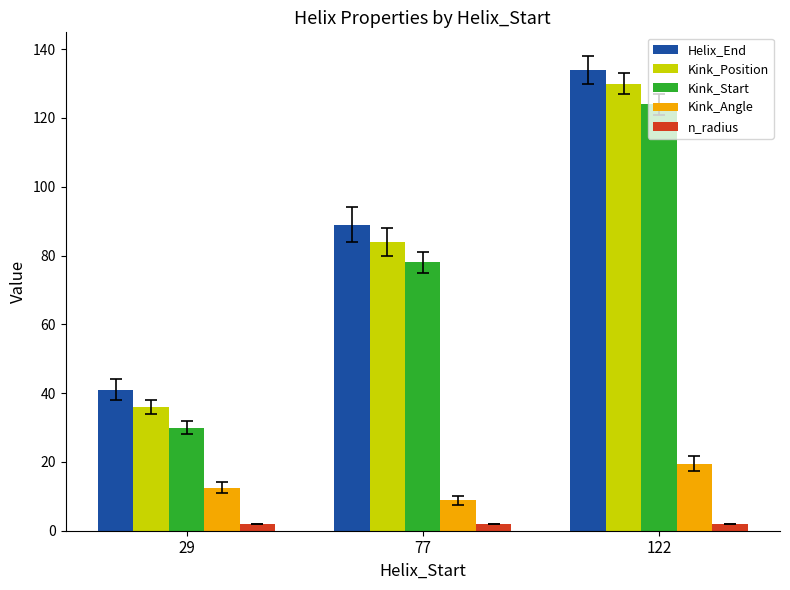

Which category has the lowest value in the Kink_Start series?

29